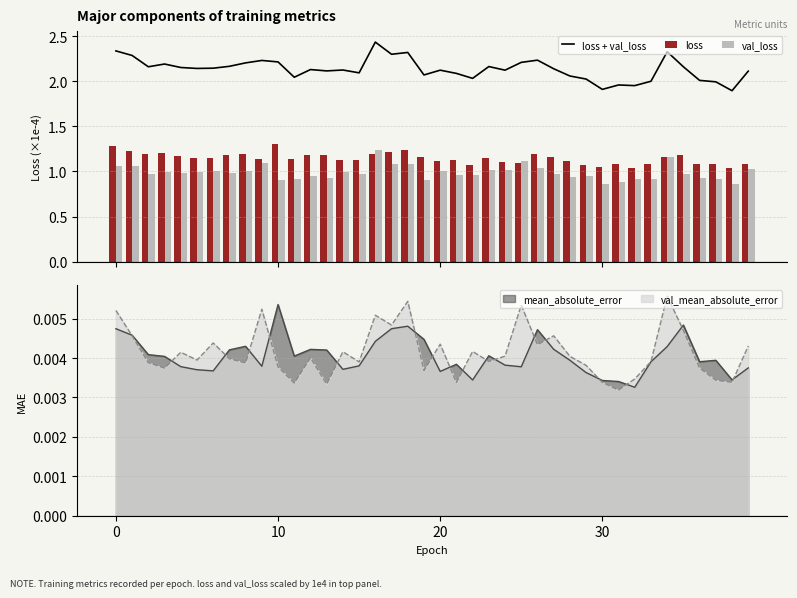

What is the highest value of the loss series?

1.3